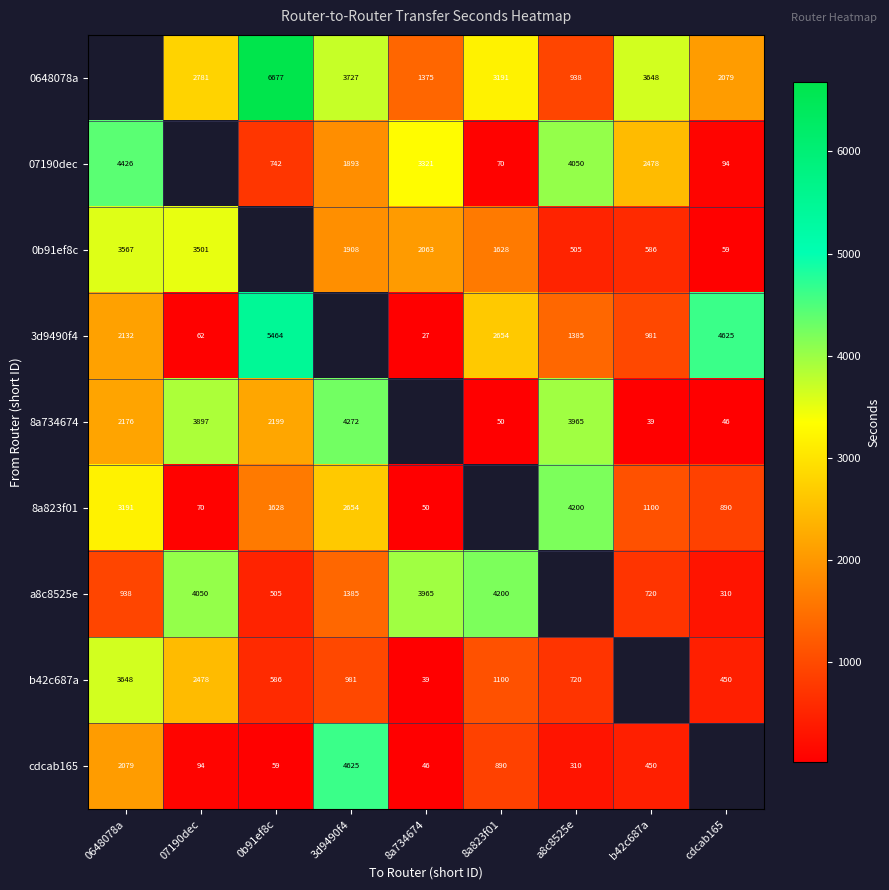

True or false: a8c8525e has a value of 399 at 3d9490f4.

False